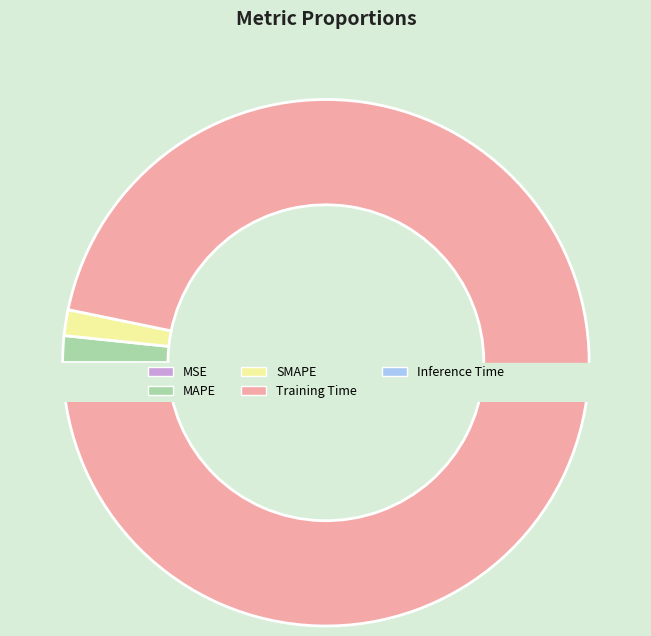

How many slices are in this pie chart?

5